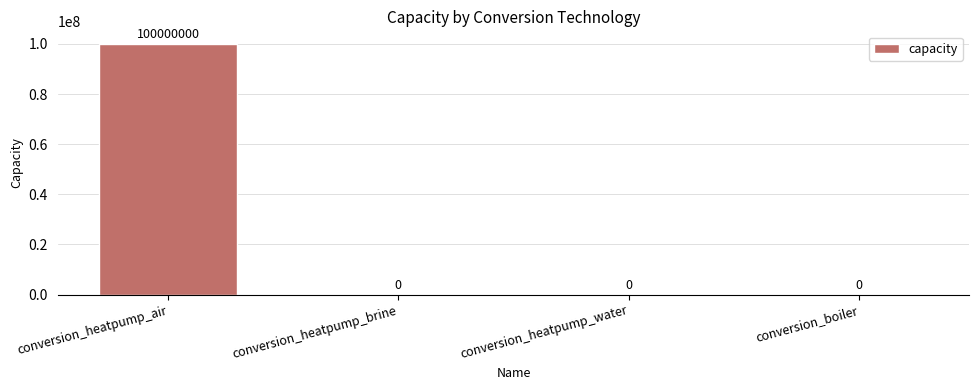

What is the maximum value shown in the chart?

100000000